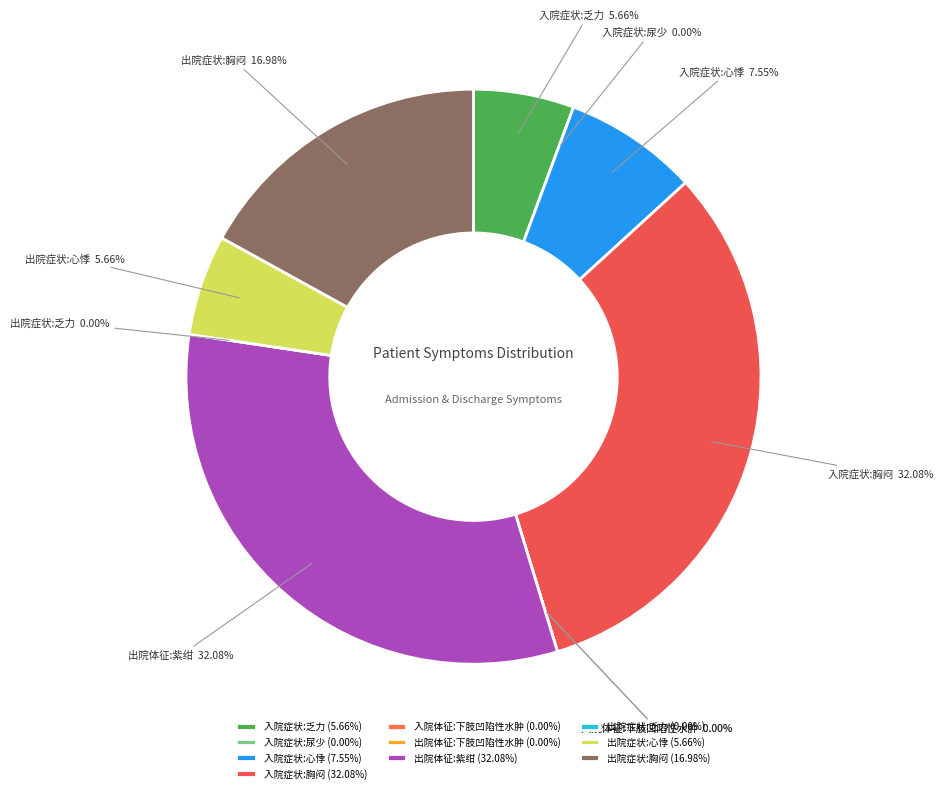

To the nearest percent, what is the combined percentage of 入院症状:胸闷 and 出院症状:心悸?

38%